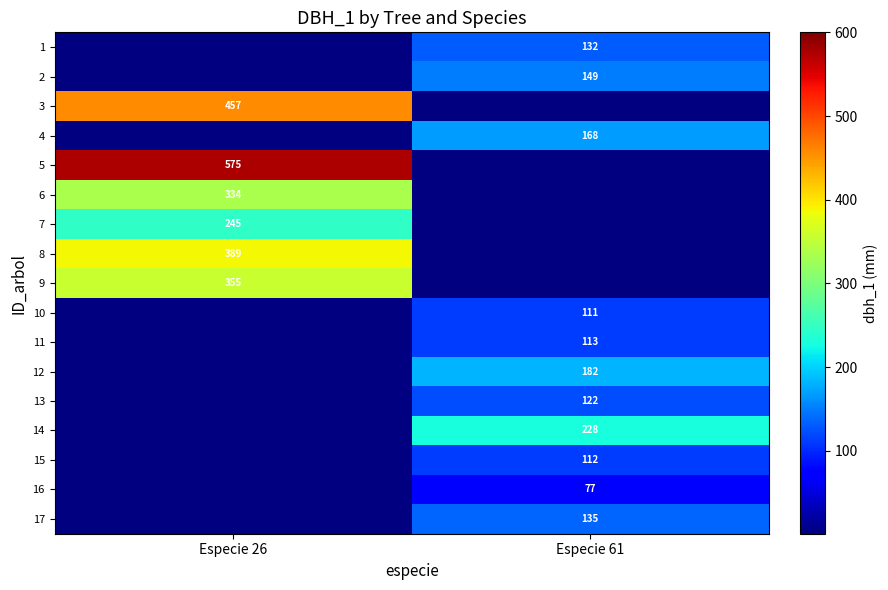

The 16 series shows 52 at Especie 61. True or false?

False